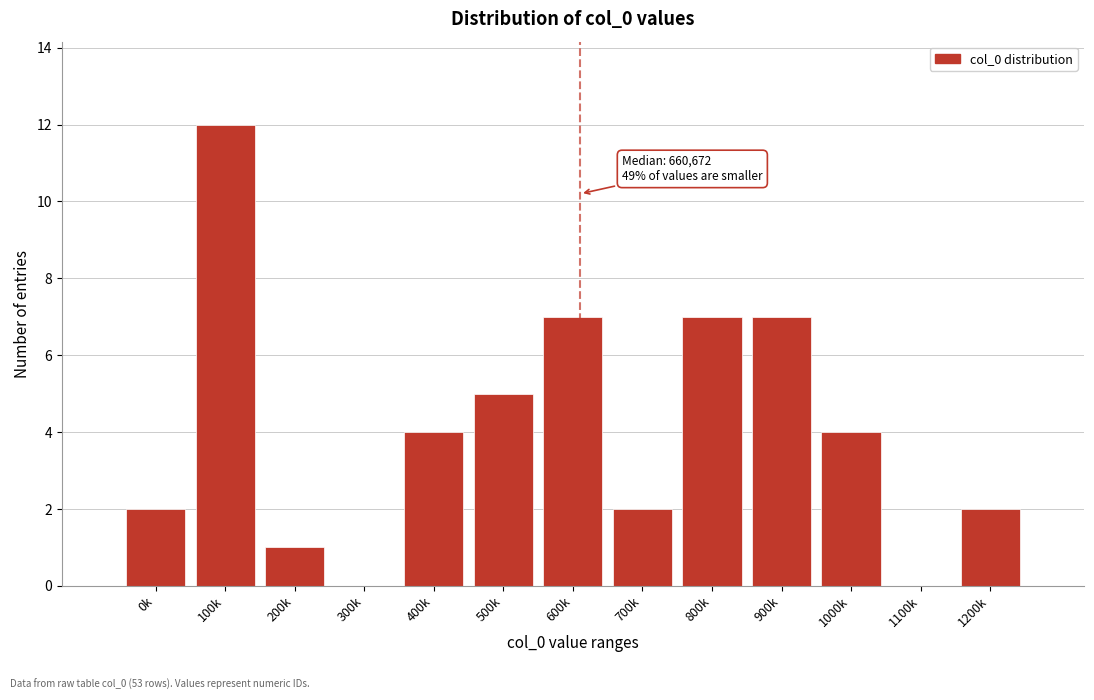

Reading left to right, extract all data points from this chart.

0k=2	100k=12	200k=1	300k=0	400k=4	500k=5	600k=7	700k=2	800k=7	900k=7	1000k=4	1100k=0	1200k=2